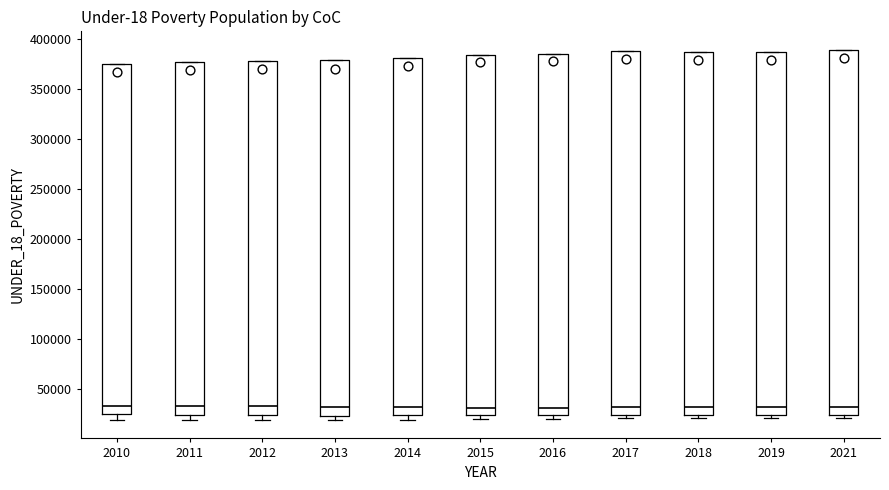

Where does the median line of the box at x = 2011 sit on the y-axis? The values are not printed on the chart, so give them approximately, as read against the axis.

35000